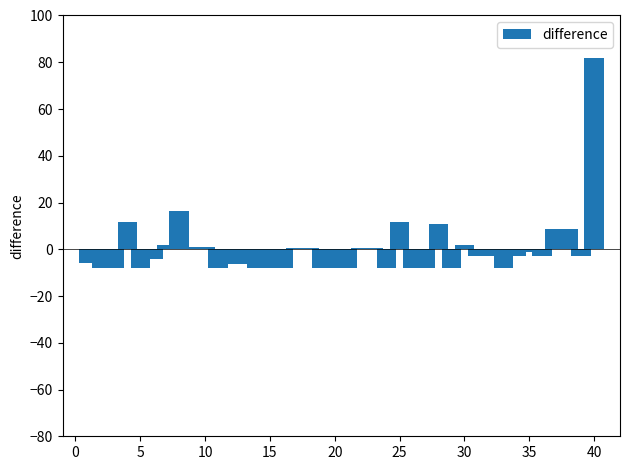

Count the number of categories in the chart.

40